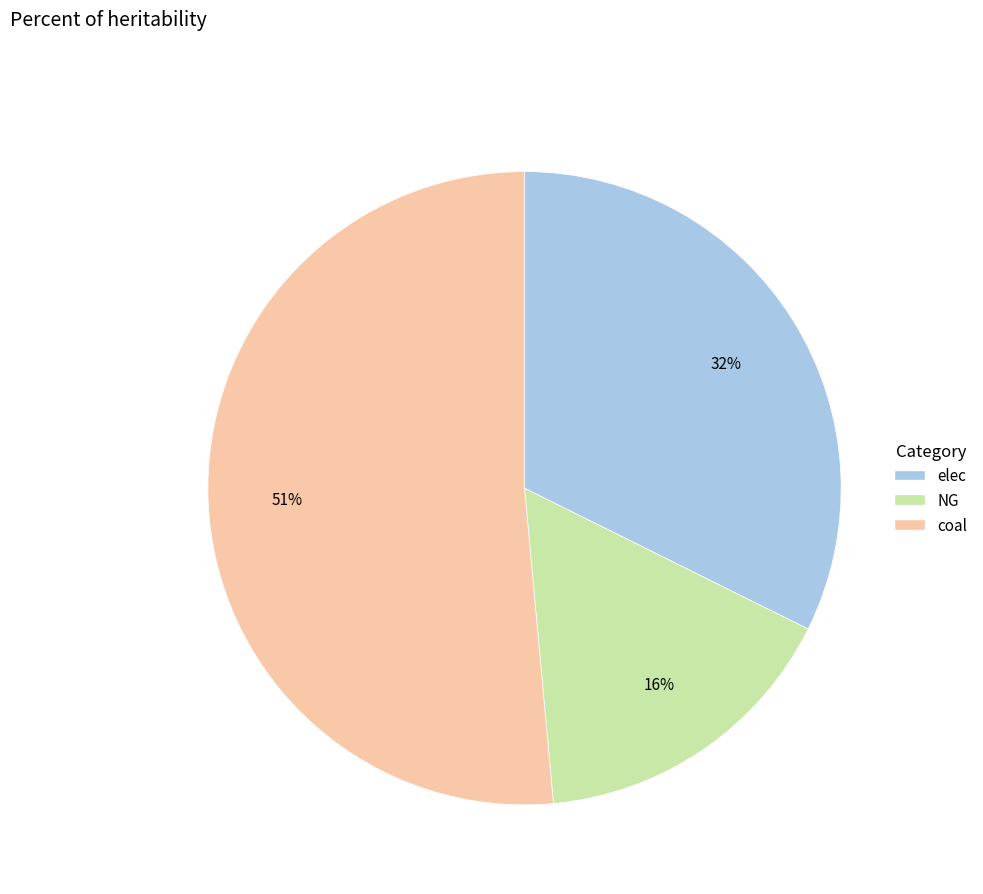

Does coal account for over 50% of the chart?

Yes